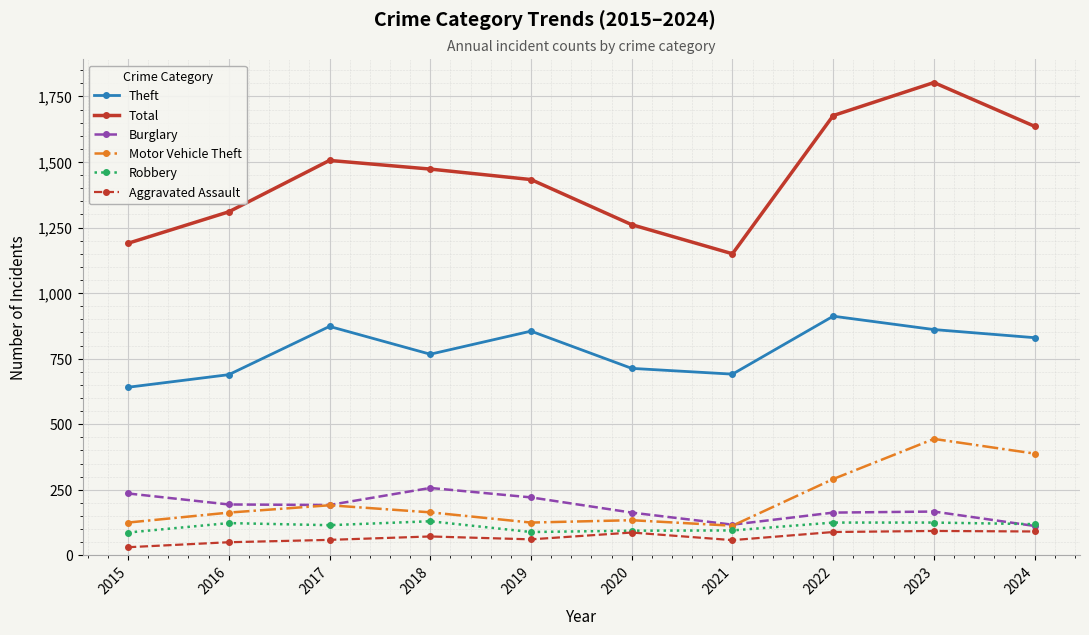

What is the spread (max minus min) of values at 2020?

1174